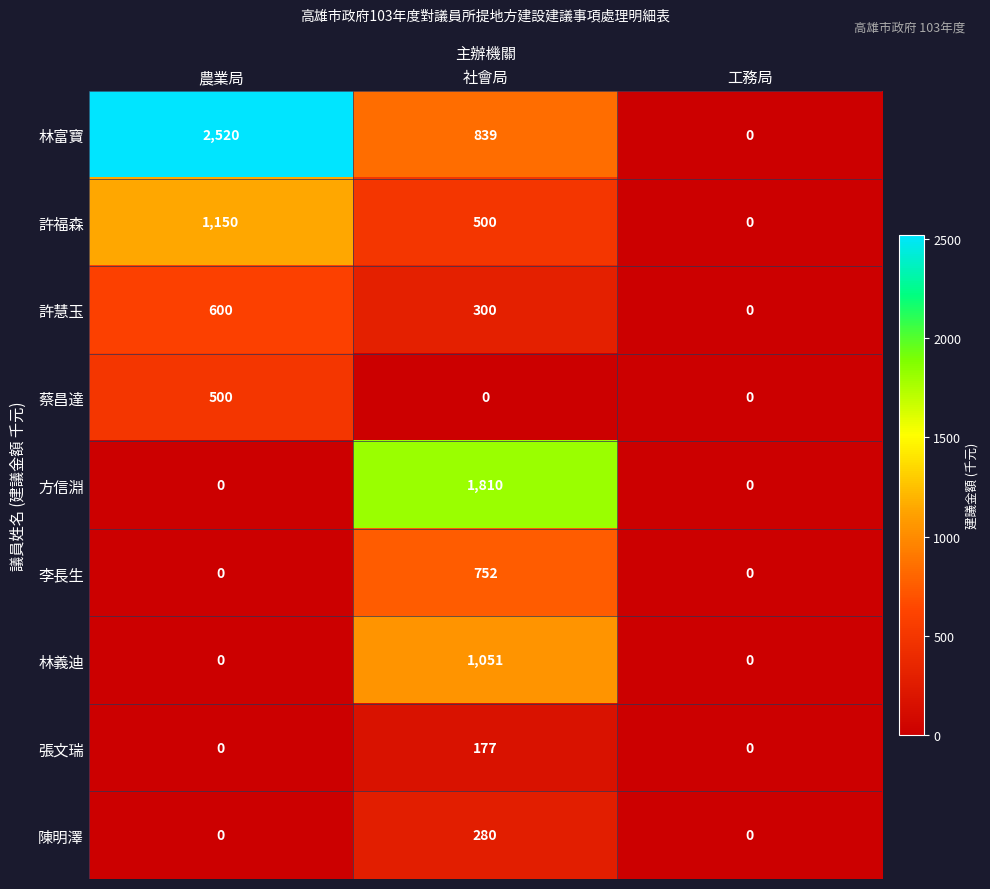

At which category is the sum across all series the highest?

社會局